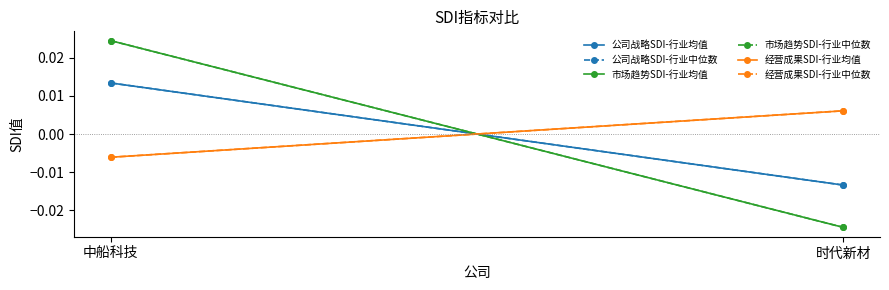

Is the value of 公司战略SDI-行业中位数 at 时代新材 greater than the value of 市场趋势SDI-行业中位数 at 中船科技?

No